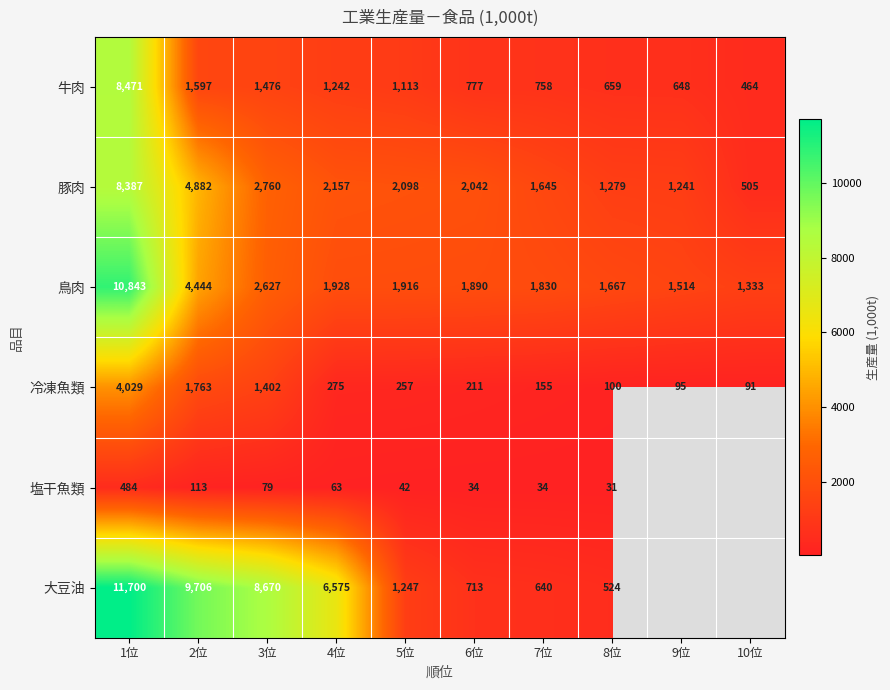

Is it true that 冷凍魚類 equals 136 at 8位?

False